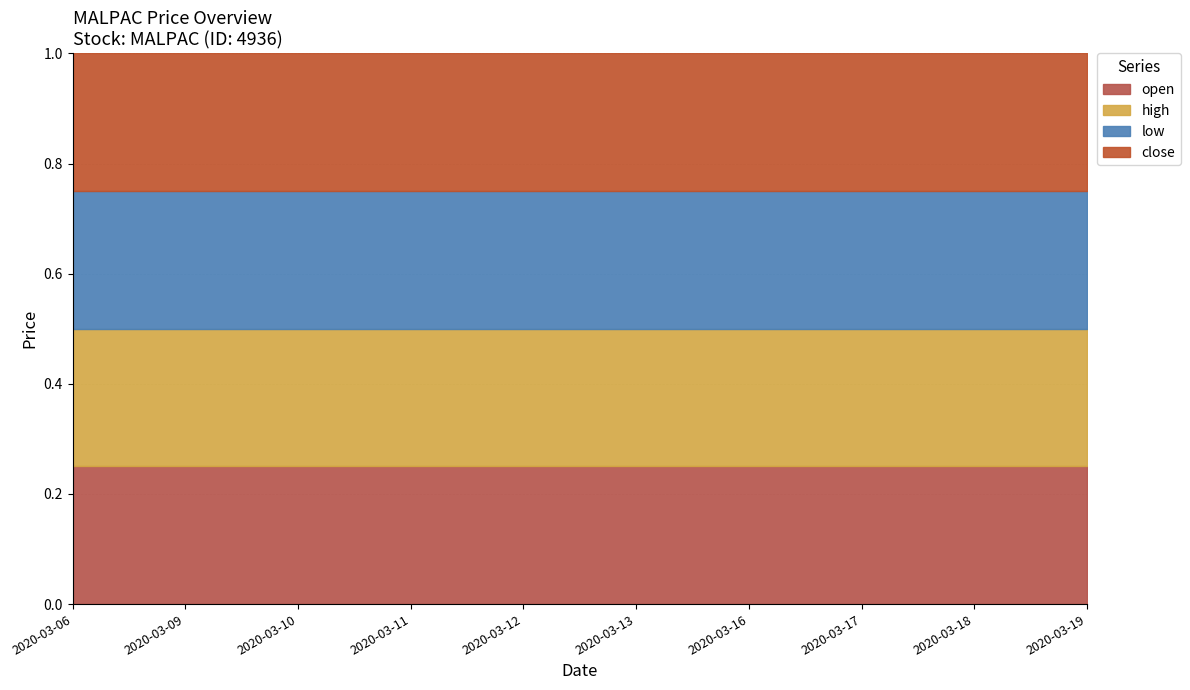

List the labels in order of close value, largest first.

2020-03-06, 2020-03-09, 2020-03-10, 2020-03-11, 2020-03-12, 2020-03-13, 2020-03-16, 2020-03-17, 2020-03-18, 2020-03-19